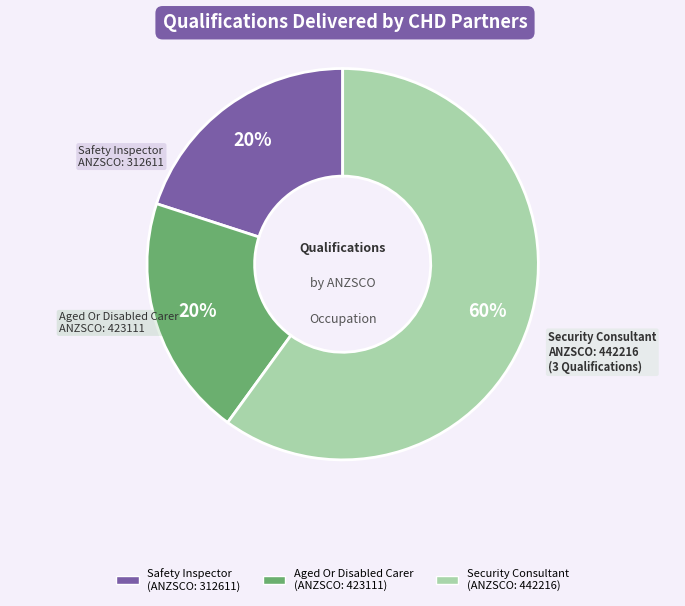

How many segments does this pie chart have?

3